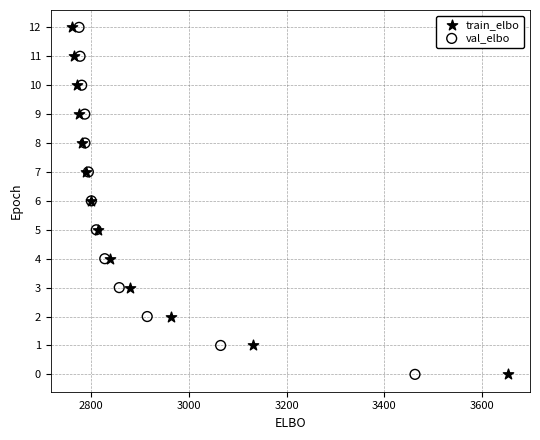

What are all the series names shown in the legend?

train_elbo, val_elbo